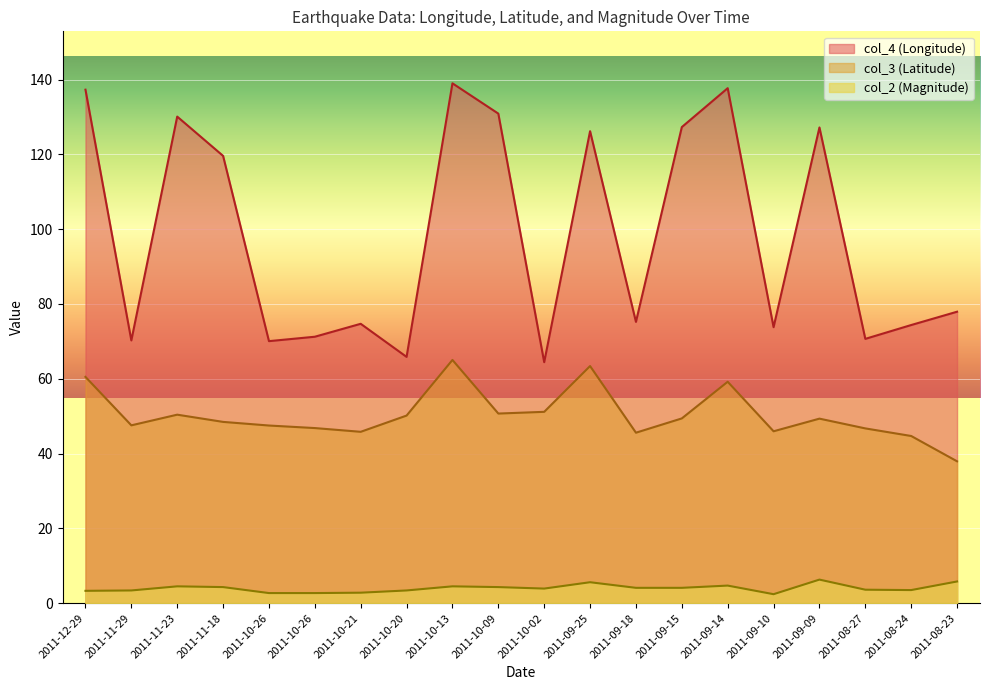

What is the label of the 17th point from the left?

2011-09-09